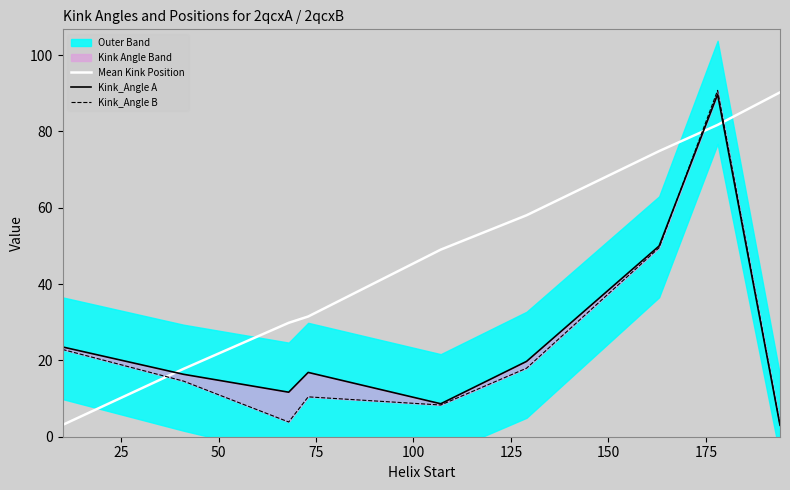

What is the lowest value of the Mean Kink Position series?

3.1